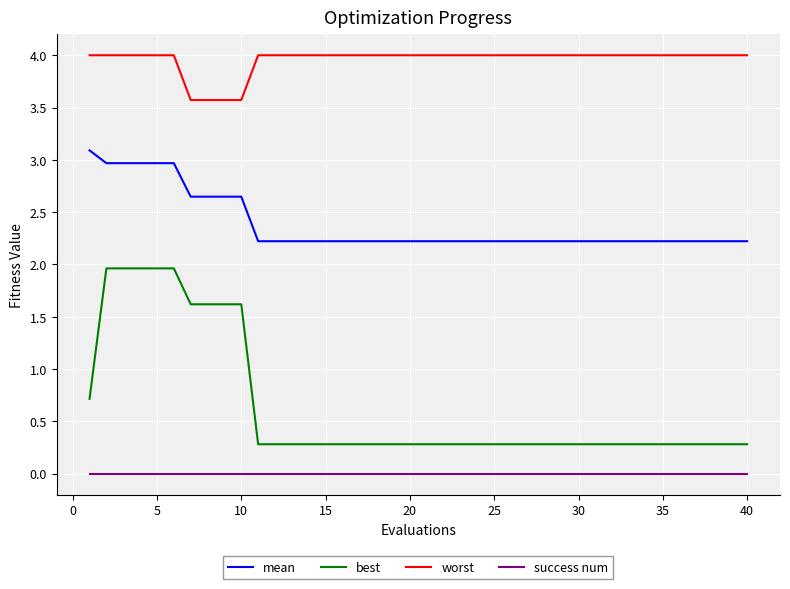

Which series has the widest spread of values?

best